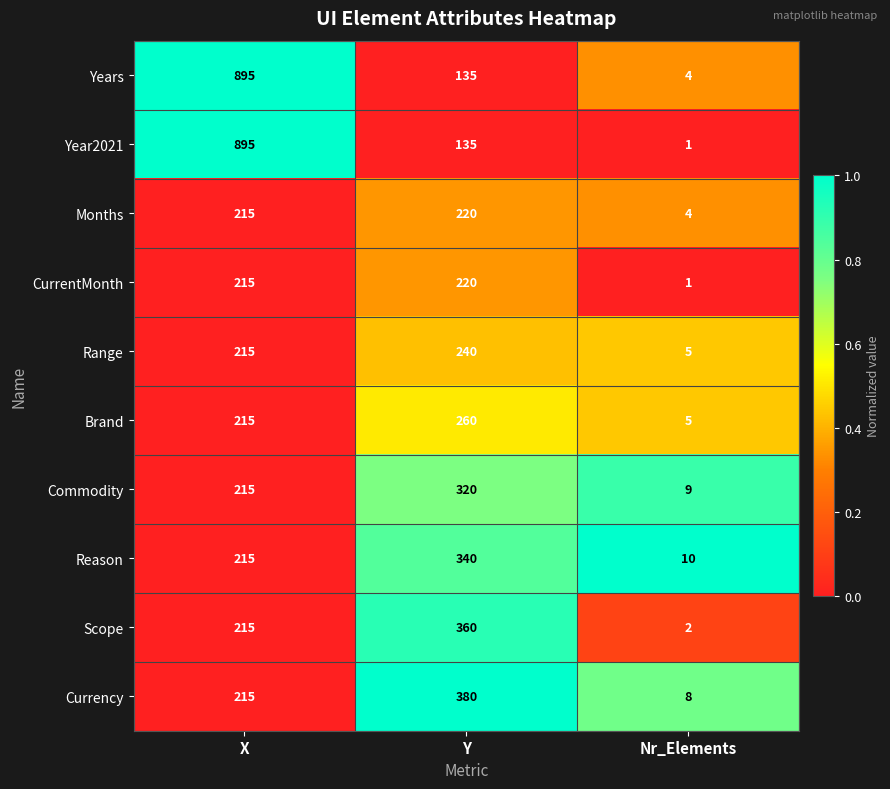

What is the average value of the Months series?

146